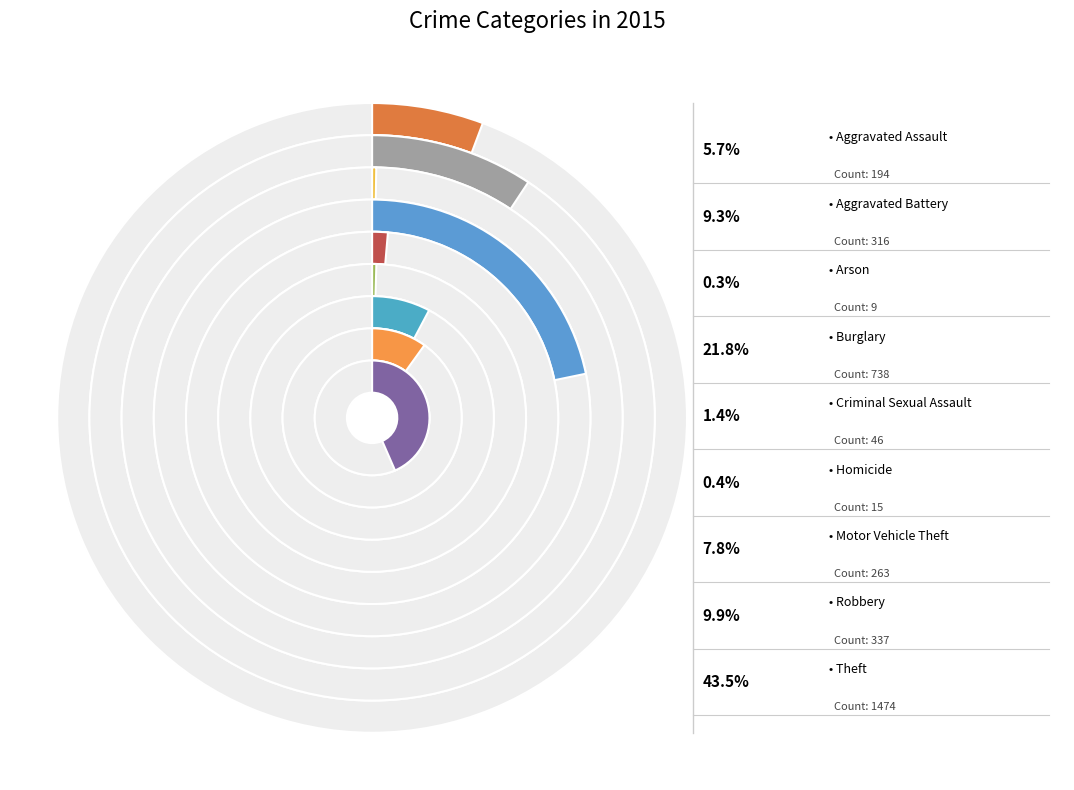

What is the ratio of the value at Aggravated Assault to the value at Aggravated Battery?

0.6